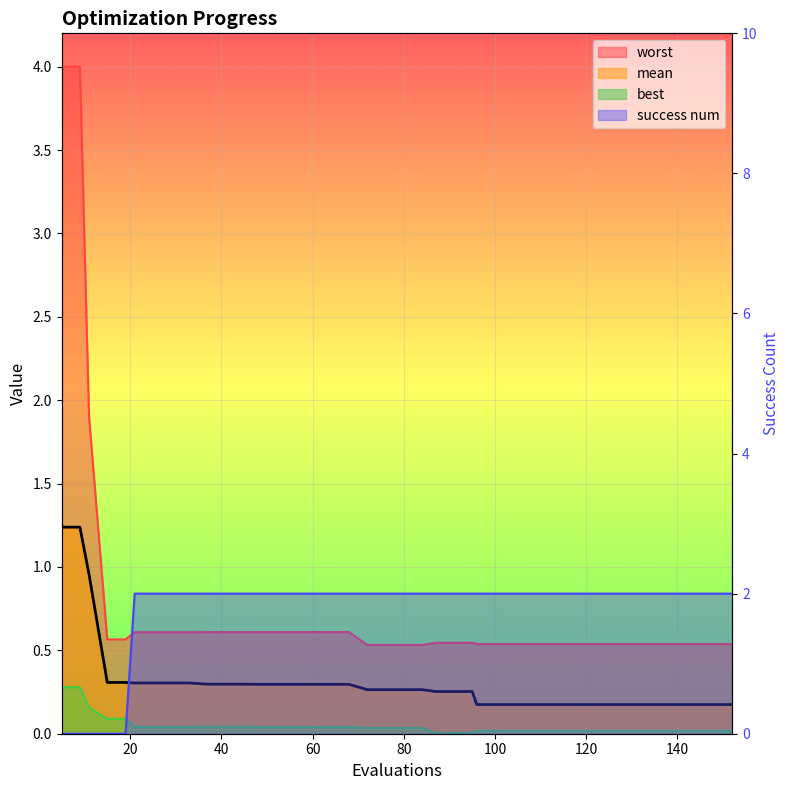

Between 91 and 124, which is larger?

91